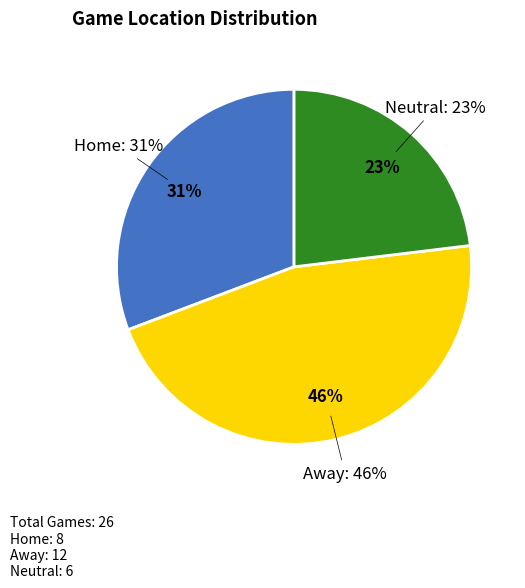

Combined, do Away and Home account for over 50%?

Yes